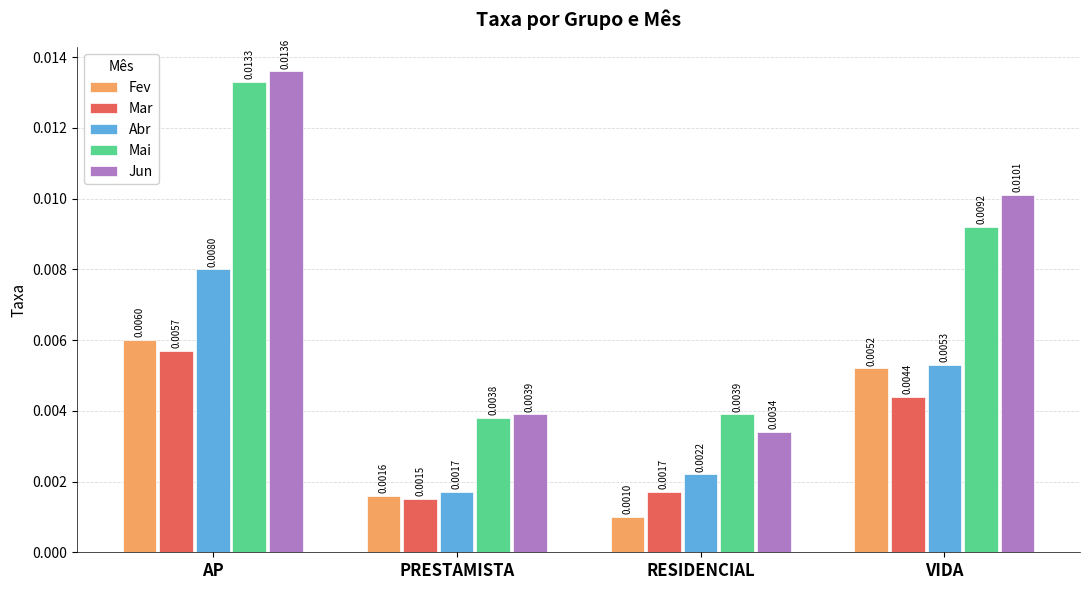

Does the chart contain any negative values?

No